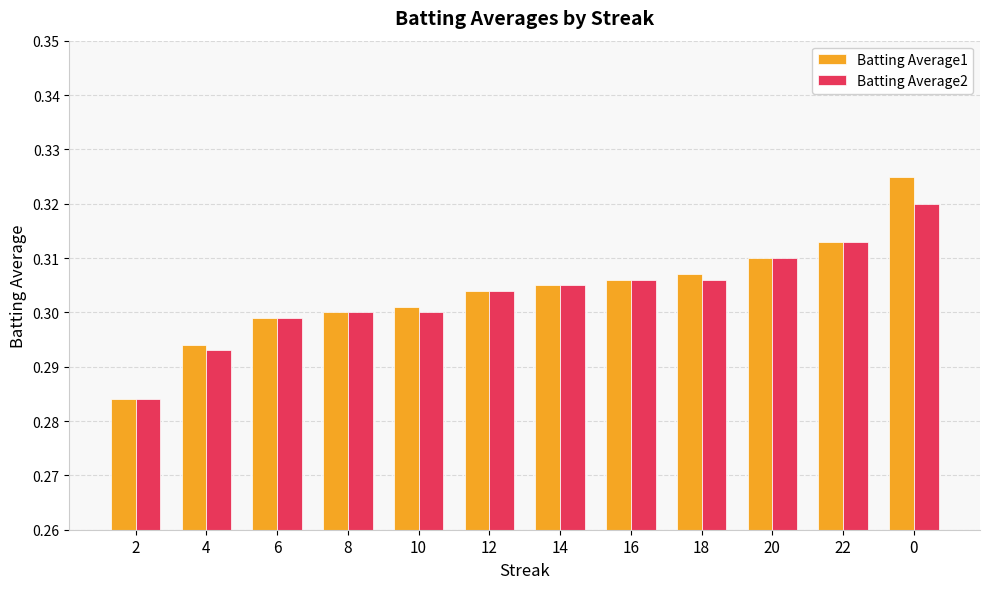

List the series in order of their peak value, lowest first.

Batting Average2, Batting Average1